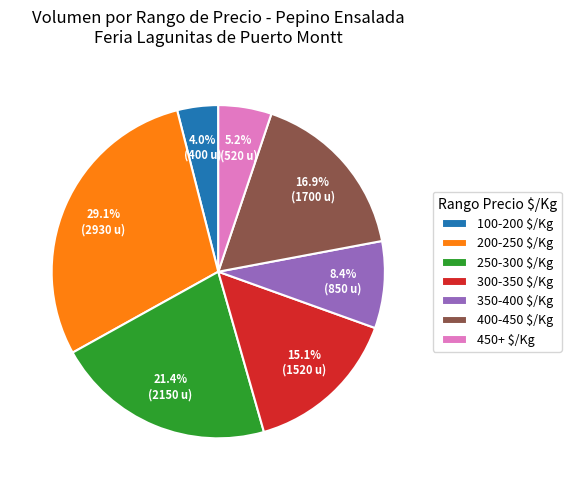

How many slices are in this pie chart?

7